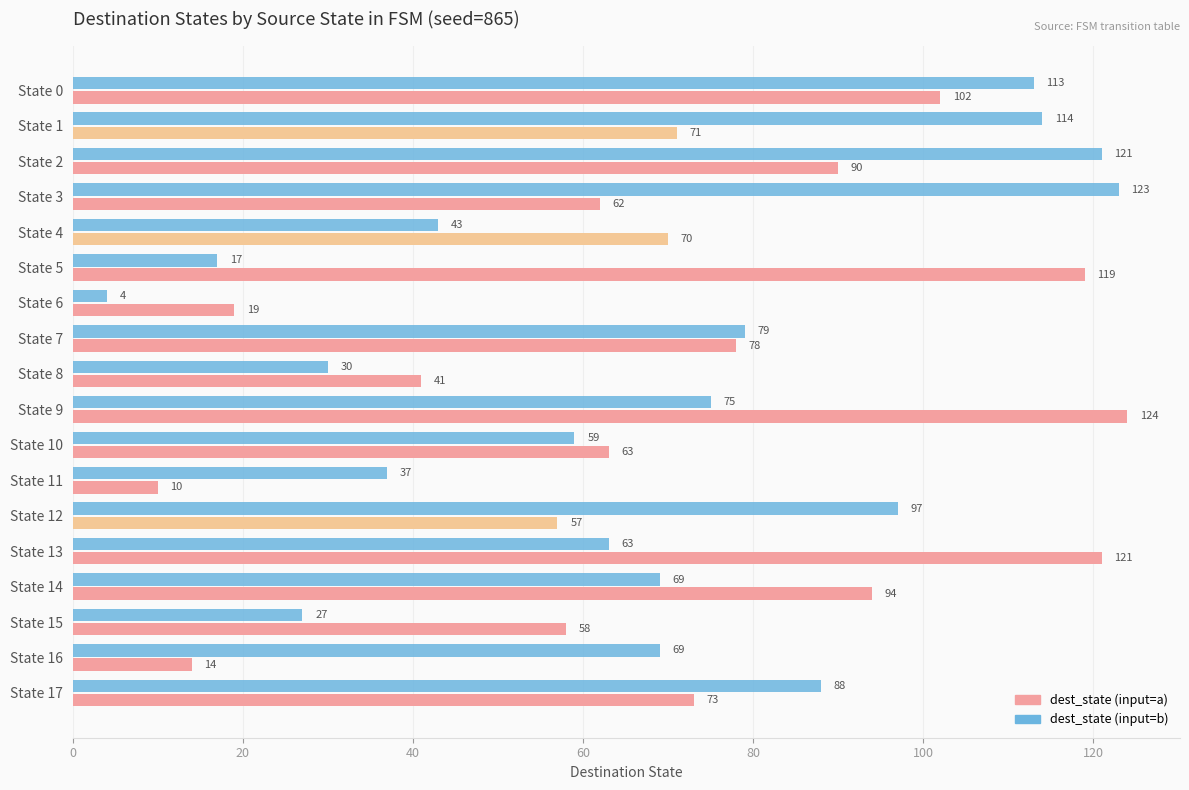

Rank the series at State 14 from highest to lowest value.

dest_state (input=a), dest_state (input=b)